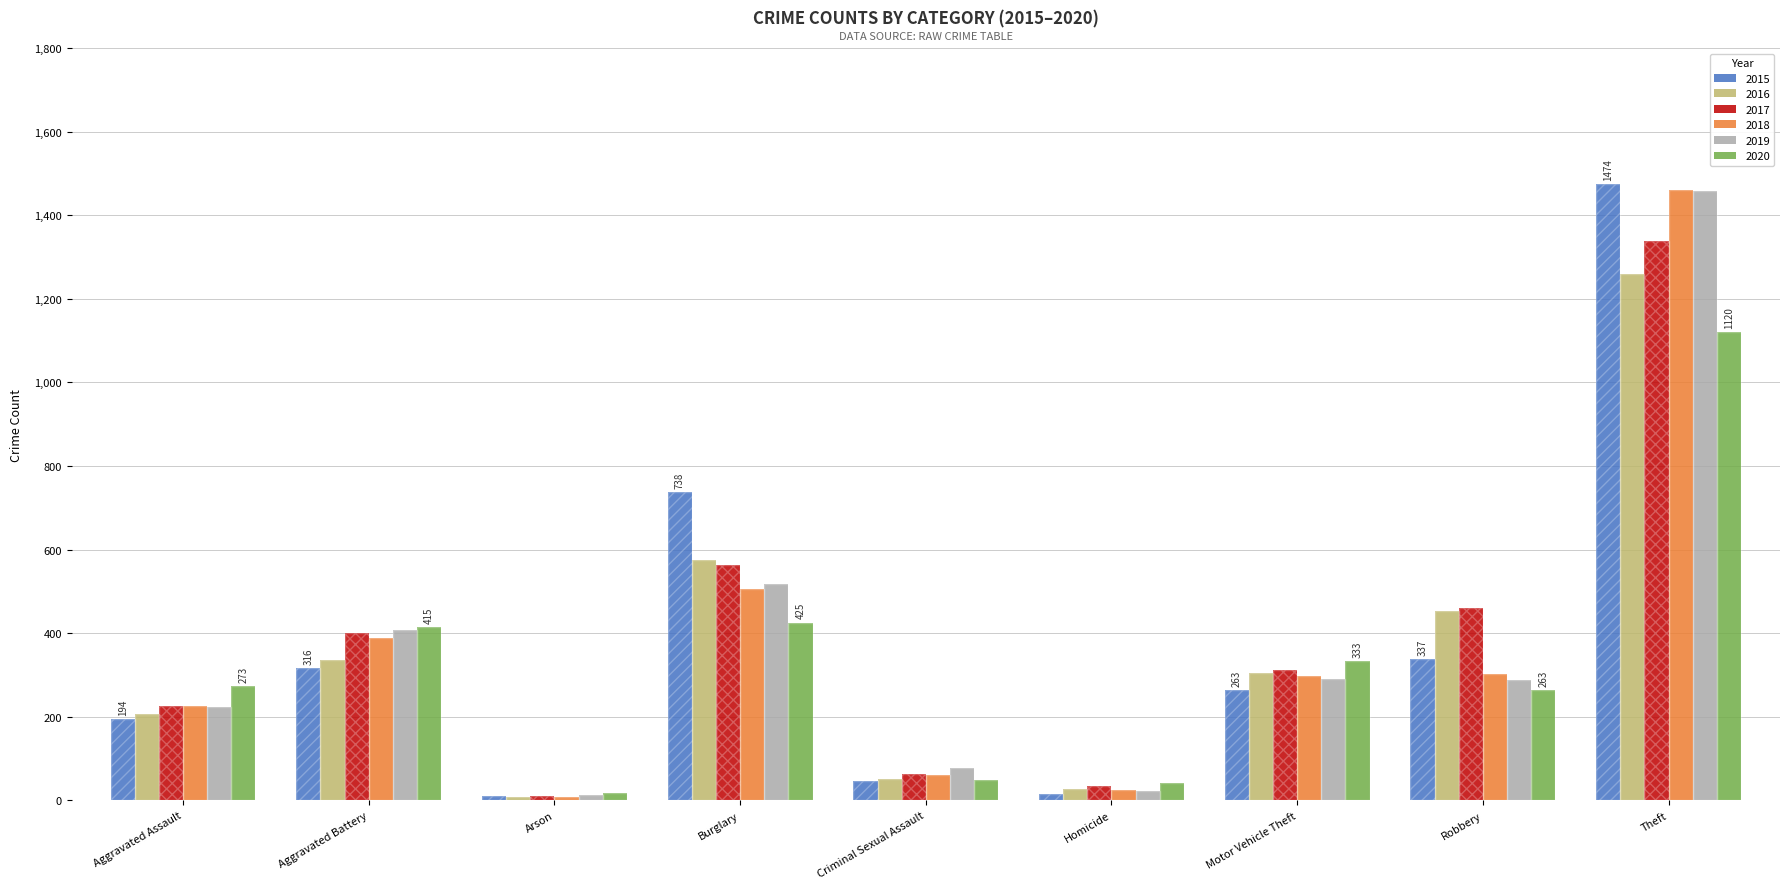

How many bars are there in each group?

6